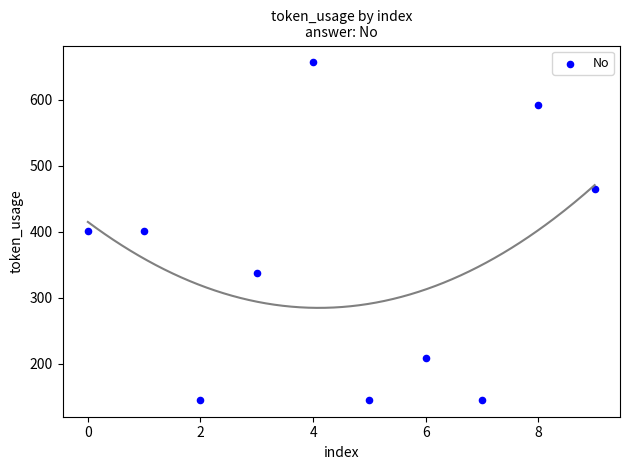

What is the average Y value?

350